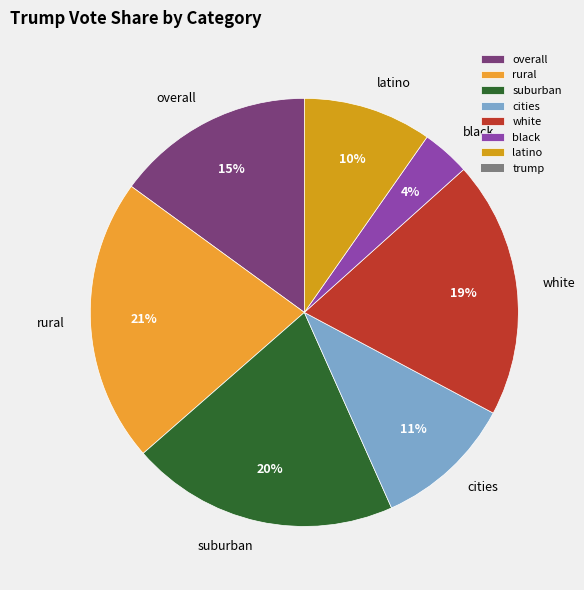

True or false: cities accounts for 22% of the total.

False